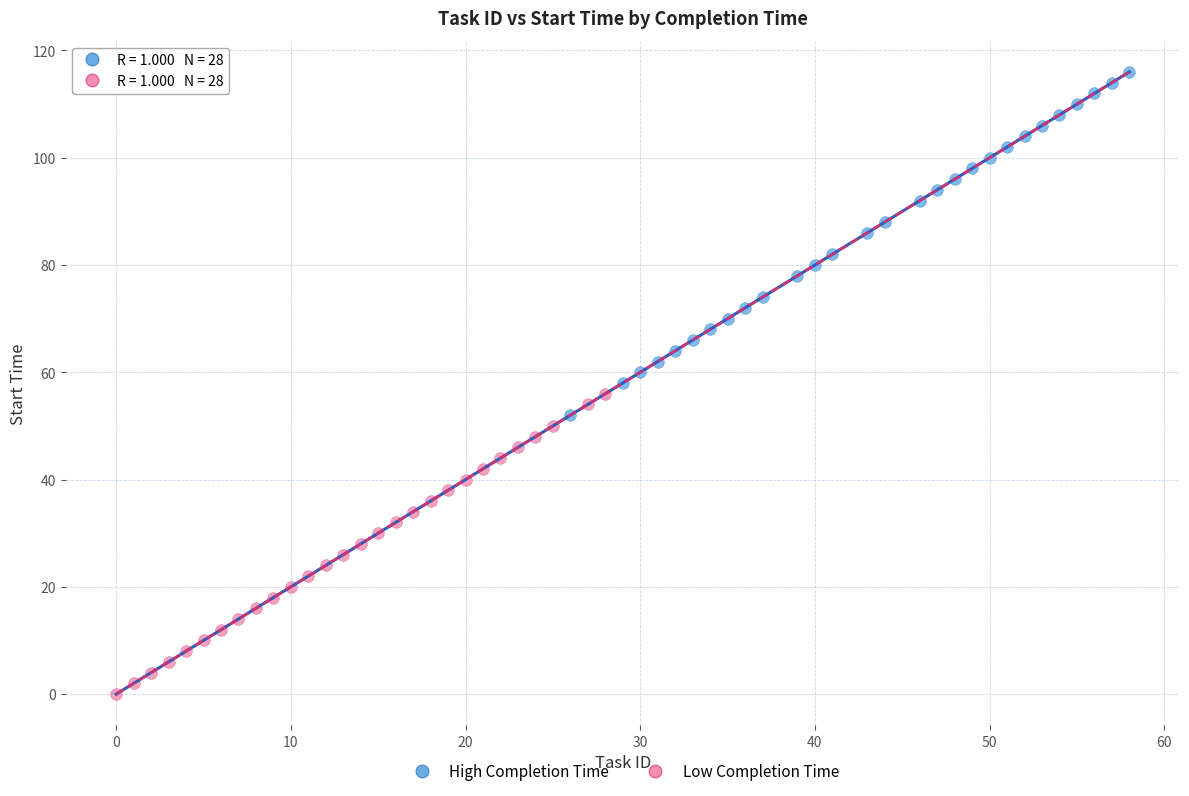

Which series contains the highest Y value?

High Completion Time